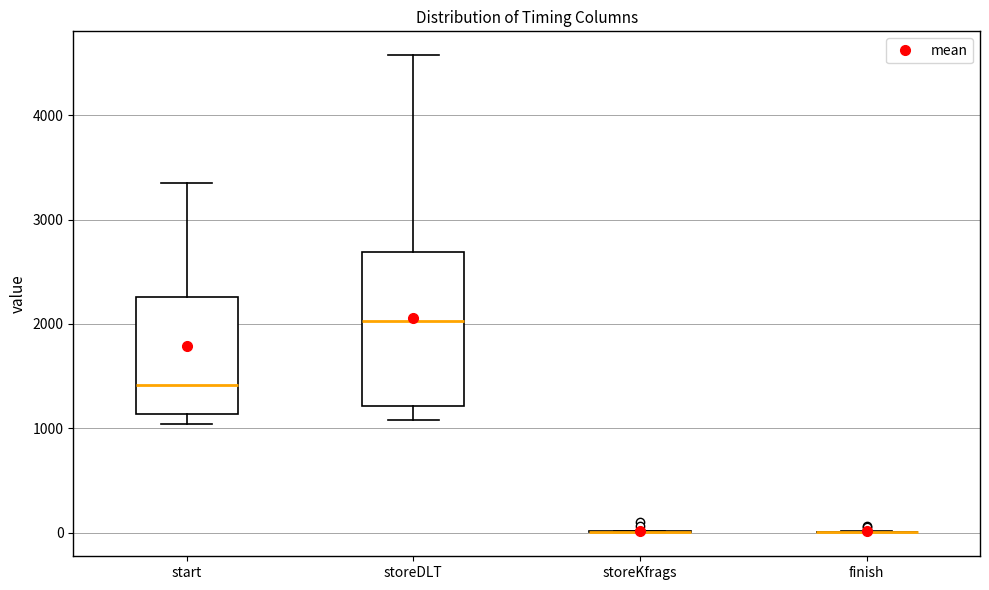

Where does the upper whisker of the box for storeDLT end on the y-axis? The values are not printed on the chart, so give them approximately, as read against the axis.

4600